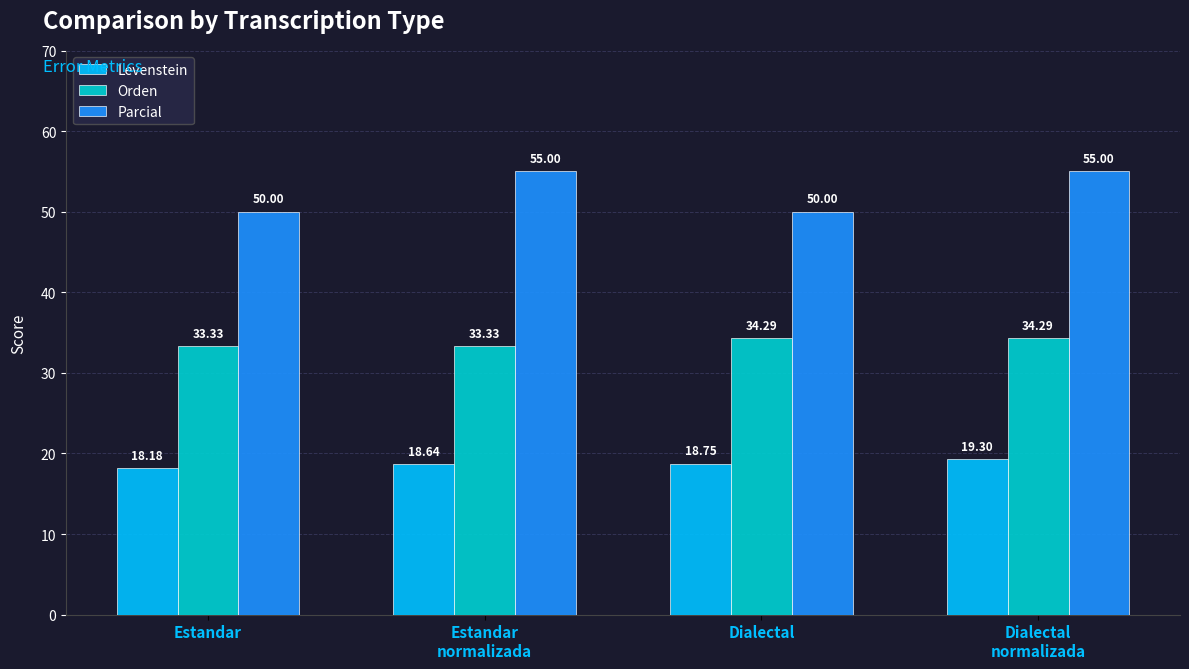

At which category does the chart reach its minimum across all series?

Estandar